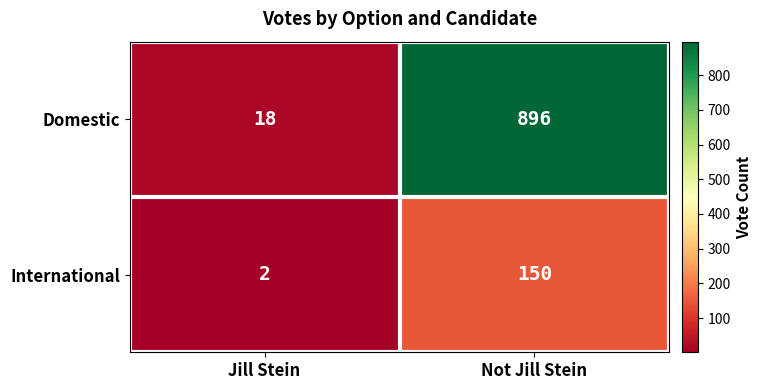

What is the average value of the International series?

76